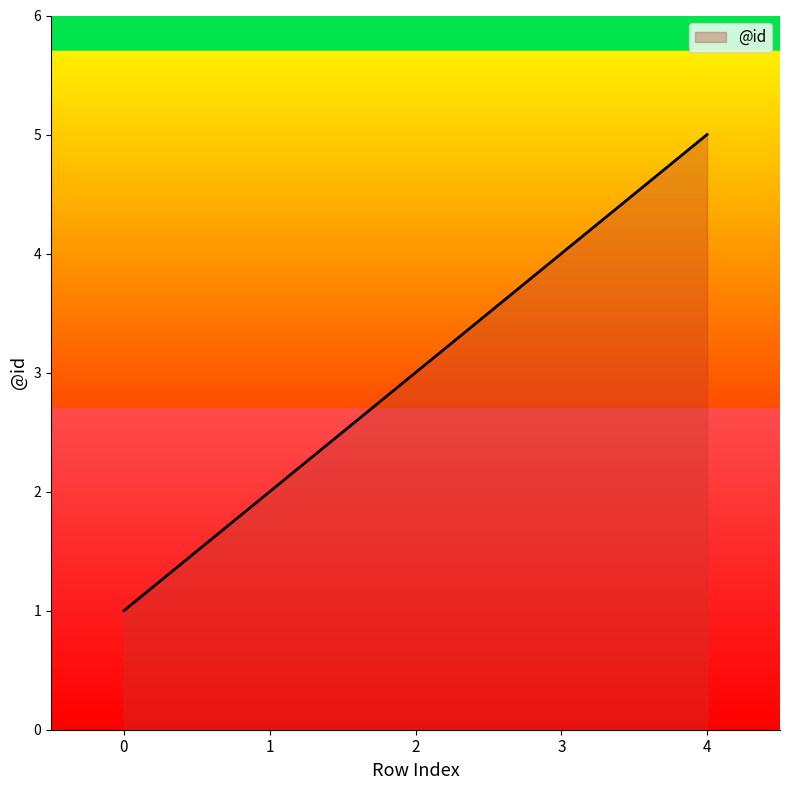

How many series are shown in this chart?

1